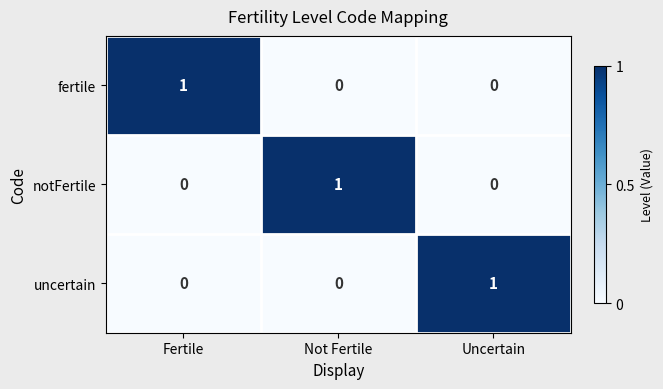

At how many categories does at least one series exceed 0?

3